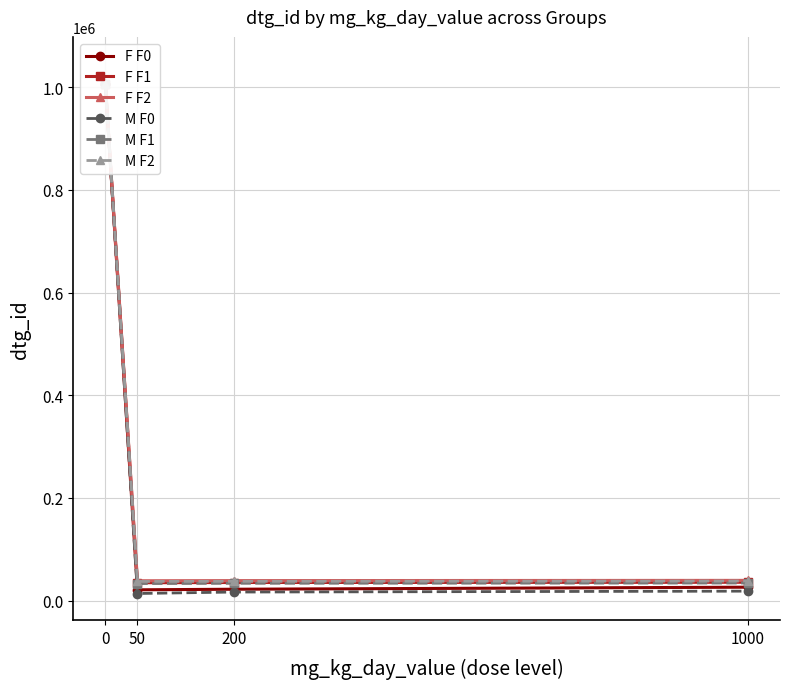

What is the sum of the M F0 values at 0 and 50?

1019816